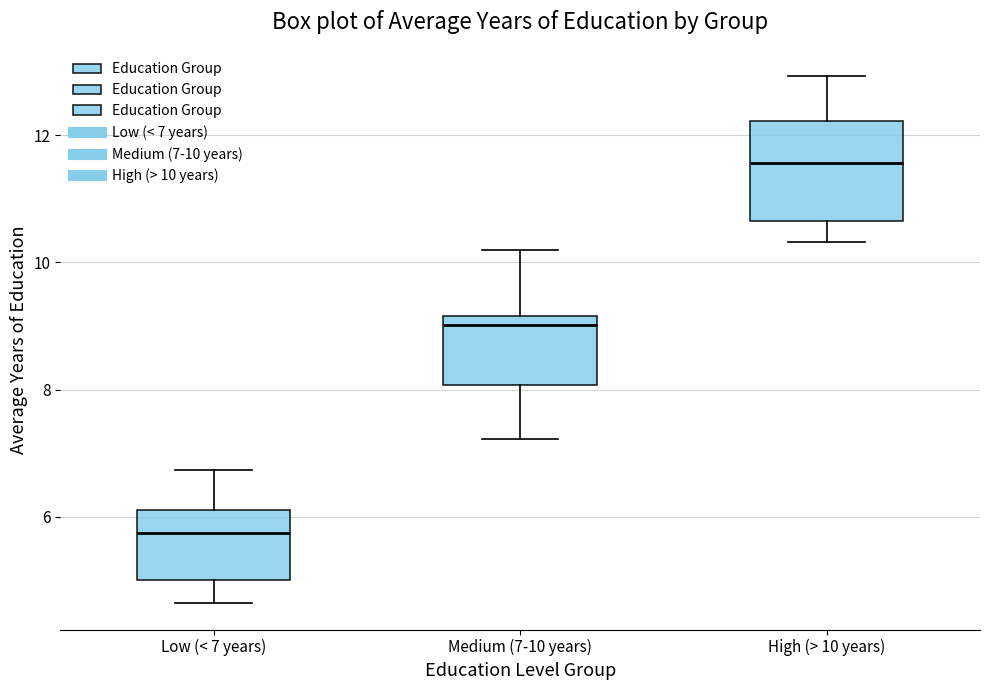

Which box has the lowest median line?

Low (< 7 years)